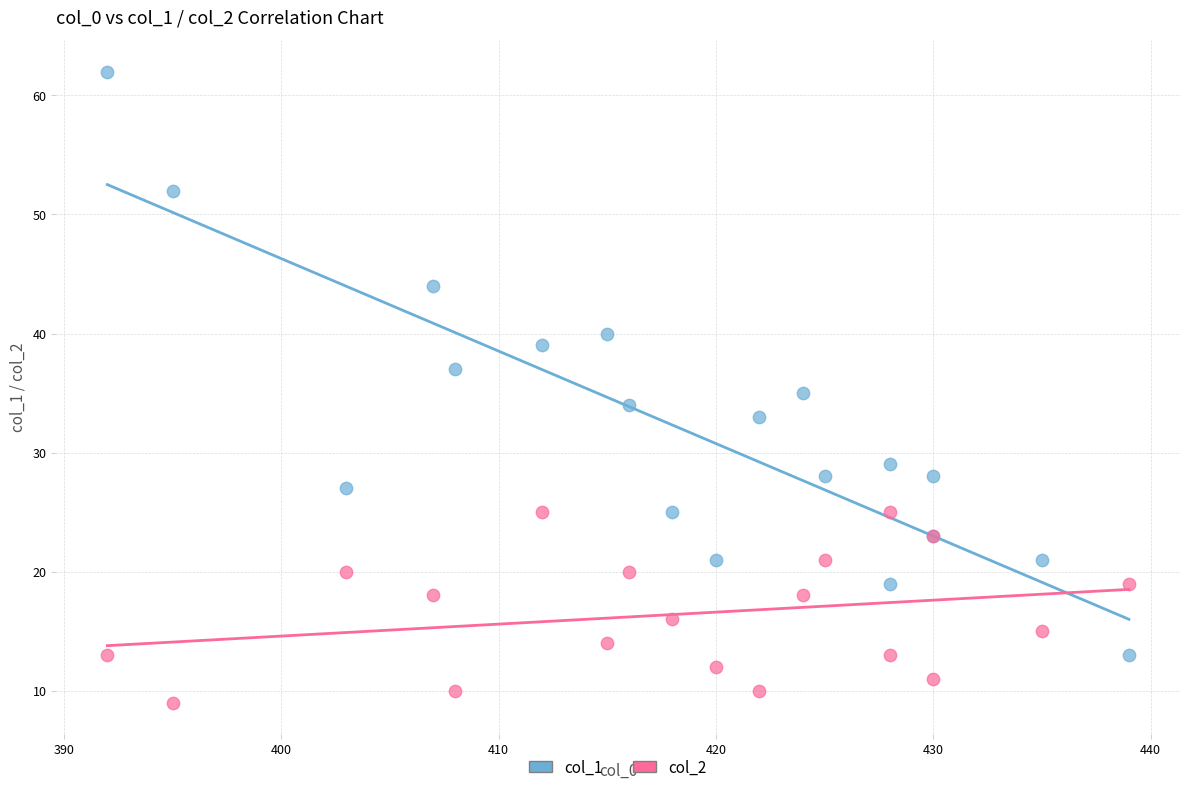

Which series has the widest spread of Y values?

col_1